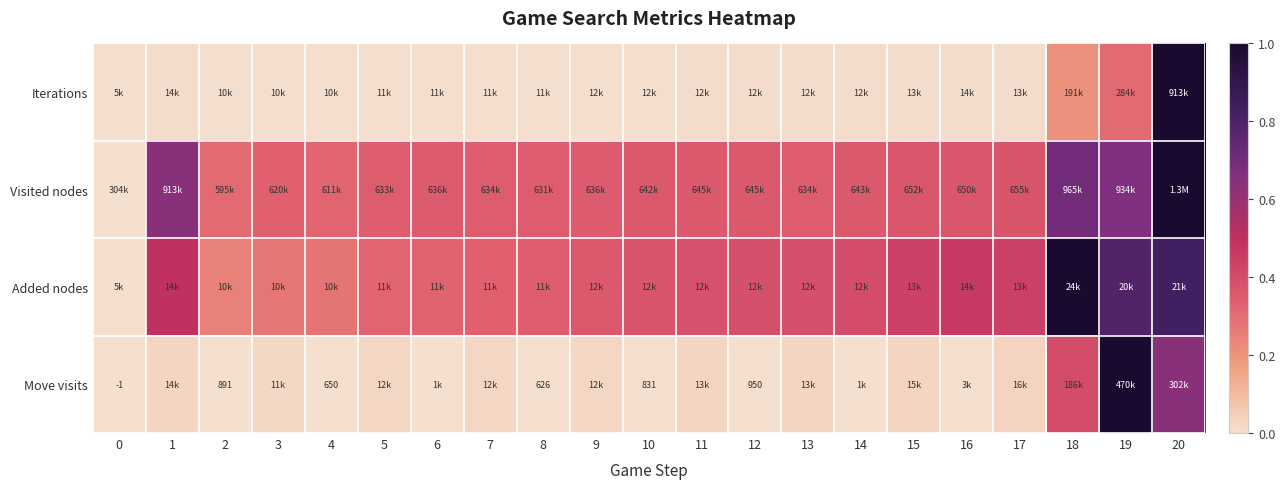

Is it true that Move visits equals 1.0 at 20?

False